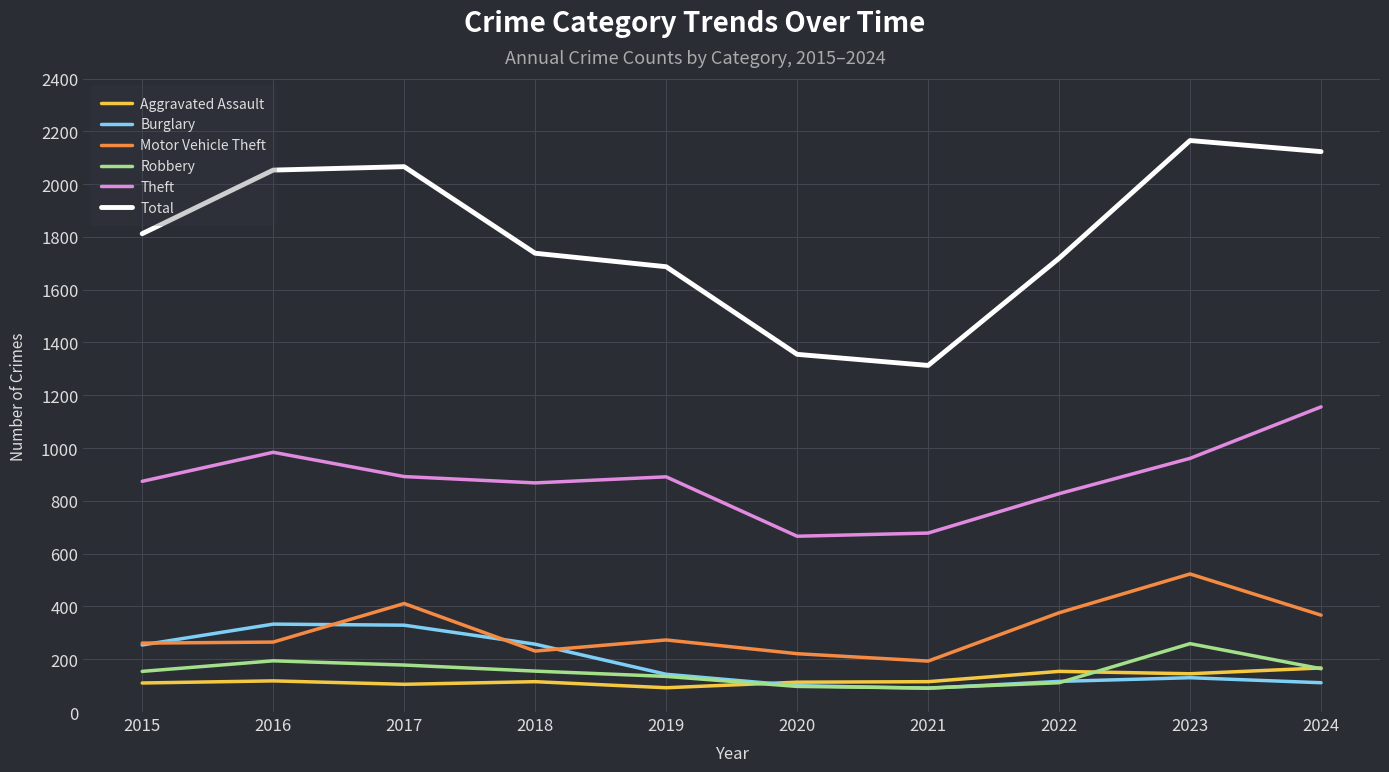

Which series has the largest total across all categories?

Total